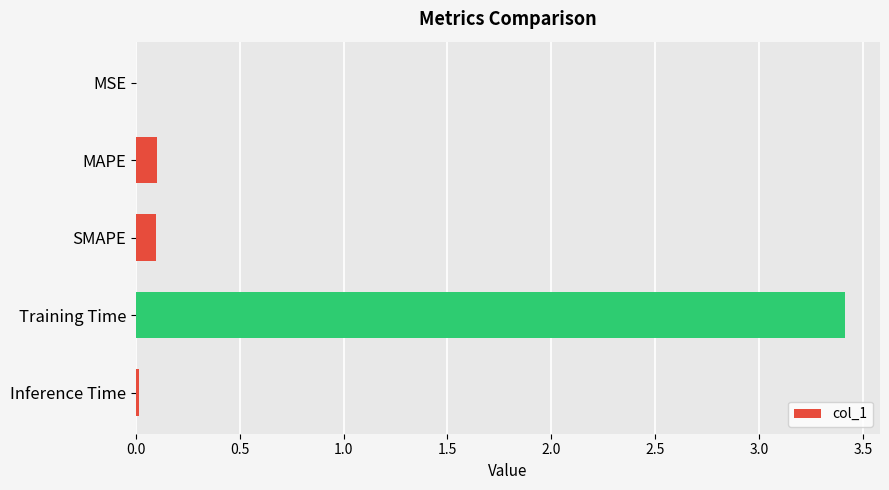

What is the greatest value displayed?

3.4